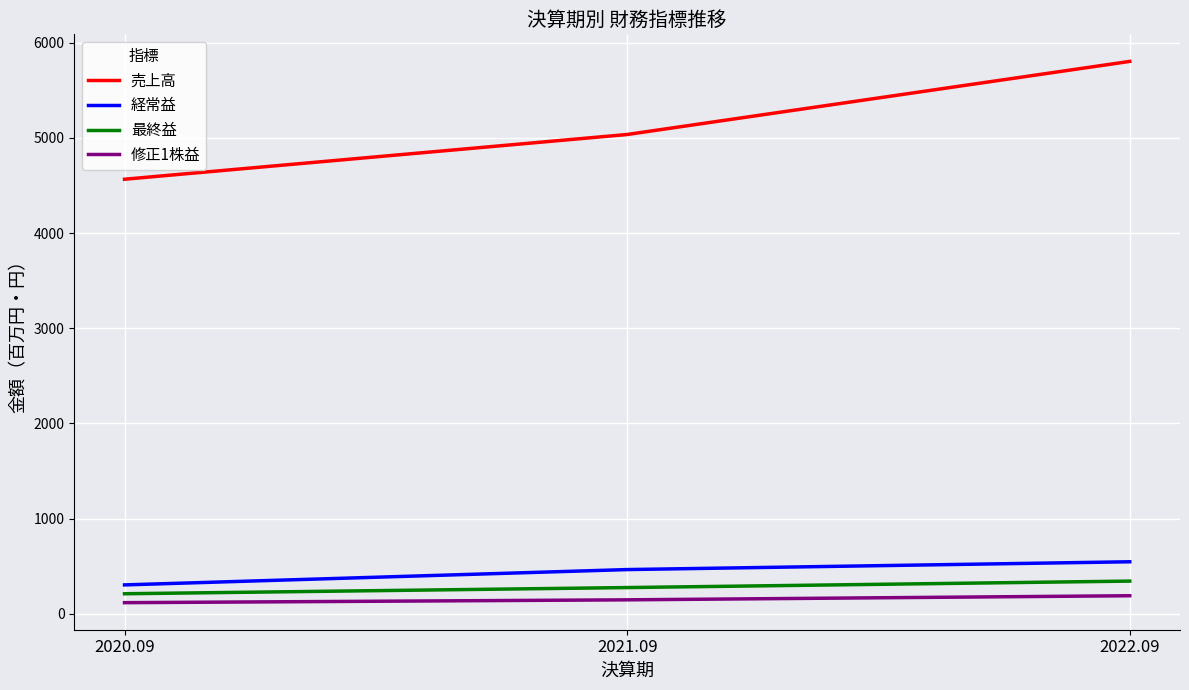

At 2021.09, list the series in order from largest to smallest.

売上高, 経常益, 最終益, 修正1株益